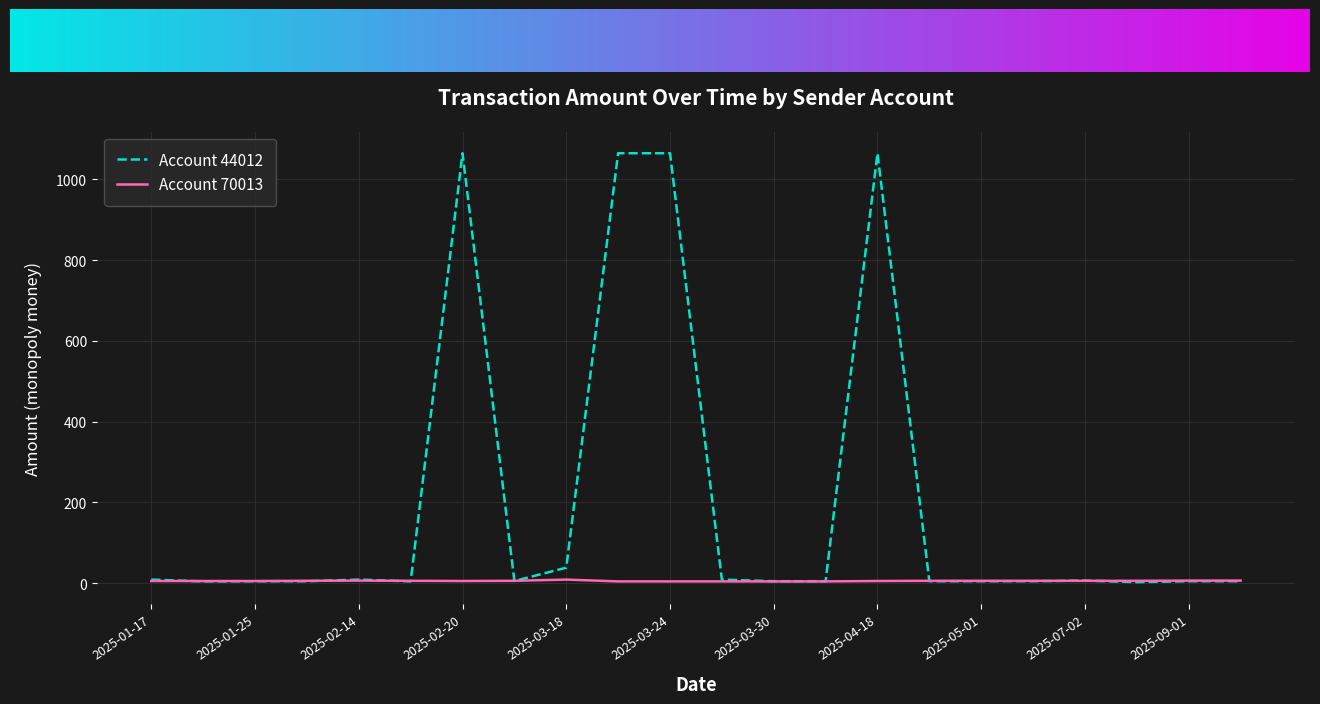

Which series has the largest total across all categories?

Account 44012